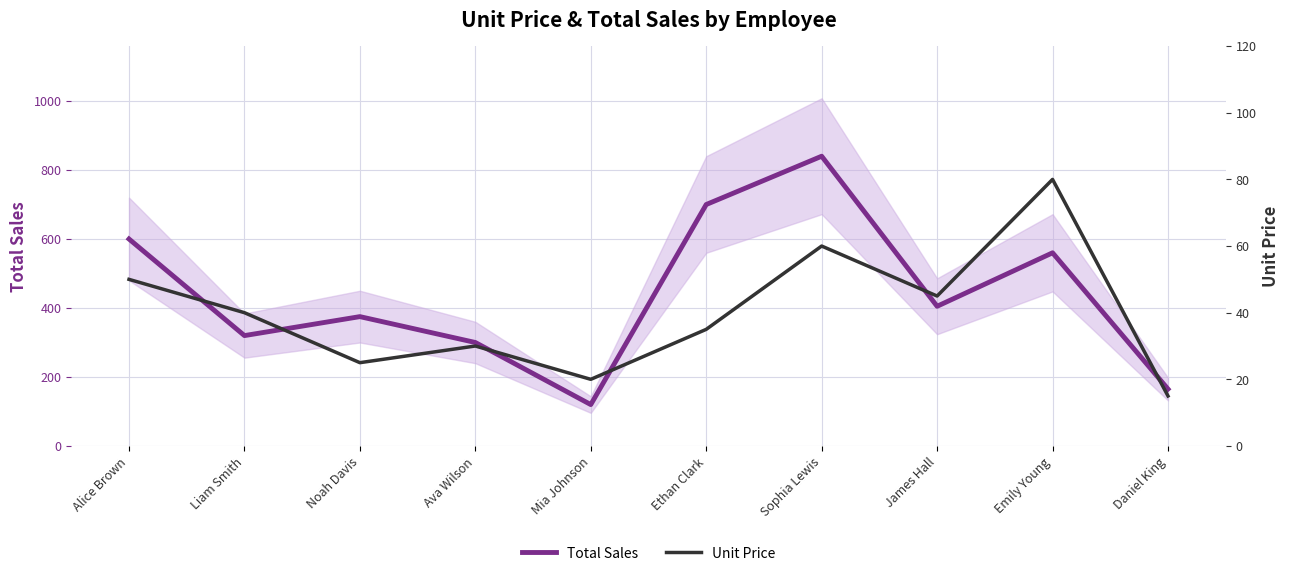

Reading left to right, transcribe all the data shown in this chart.

Total Sales: Alice Brown=600	Liam Smith=320	Noah Davis=375	Ava Wilson=300	Mia Johnson=120	Ethan Clark=700	Sophia Lewis=840	James Hall=405	Emily Young=560	Daniel King=165
Unit Price: Alice Brown=50	Liam Smith=40	Noah Davis=25	Ava Wilson=30	Mia Johnson=20	Ethan Clark=35	Sophia Lewis=60	James Hall=45	Emily Young=80	Daniel King=15